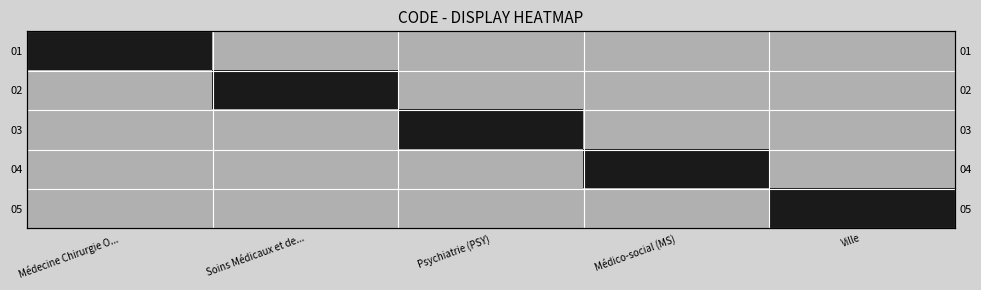

At Soins Médicaux et de..., list the series in order from smallest to largest.

01, 03, 04, 05, 02